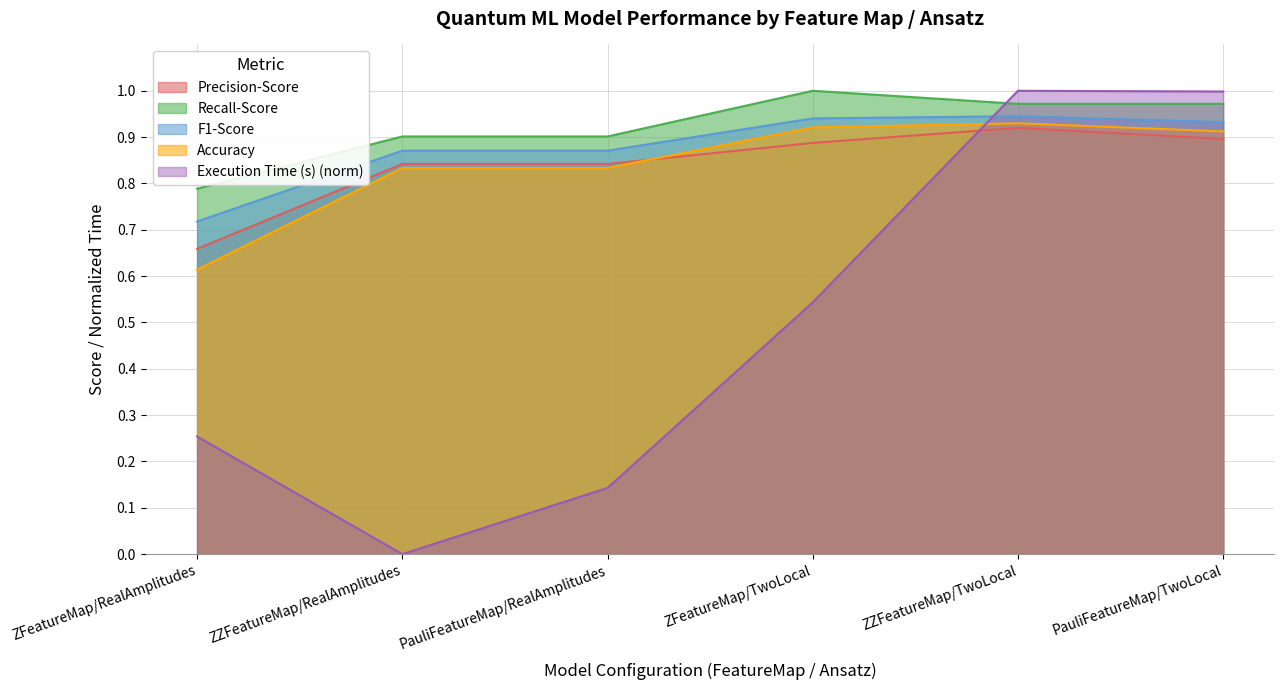

Rank the series at ZZFeatureMap/RealAmplitudes from highest to lowest value.

Recall-Score, F1-Score, Precision-Score, Accuracy, Execution Time (s)